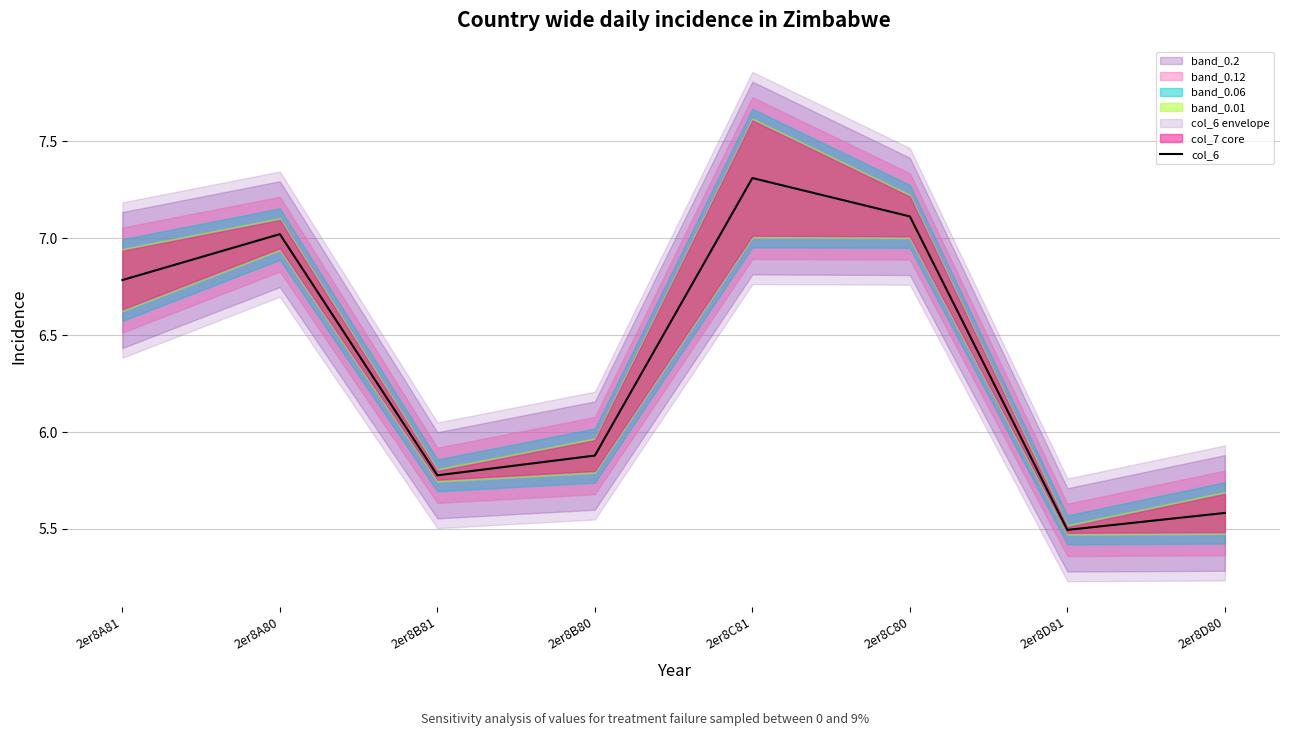

What is the greatest value displayed?

7.3